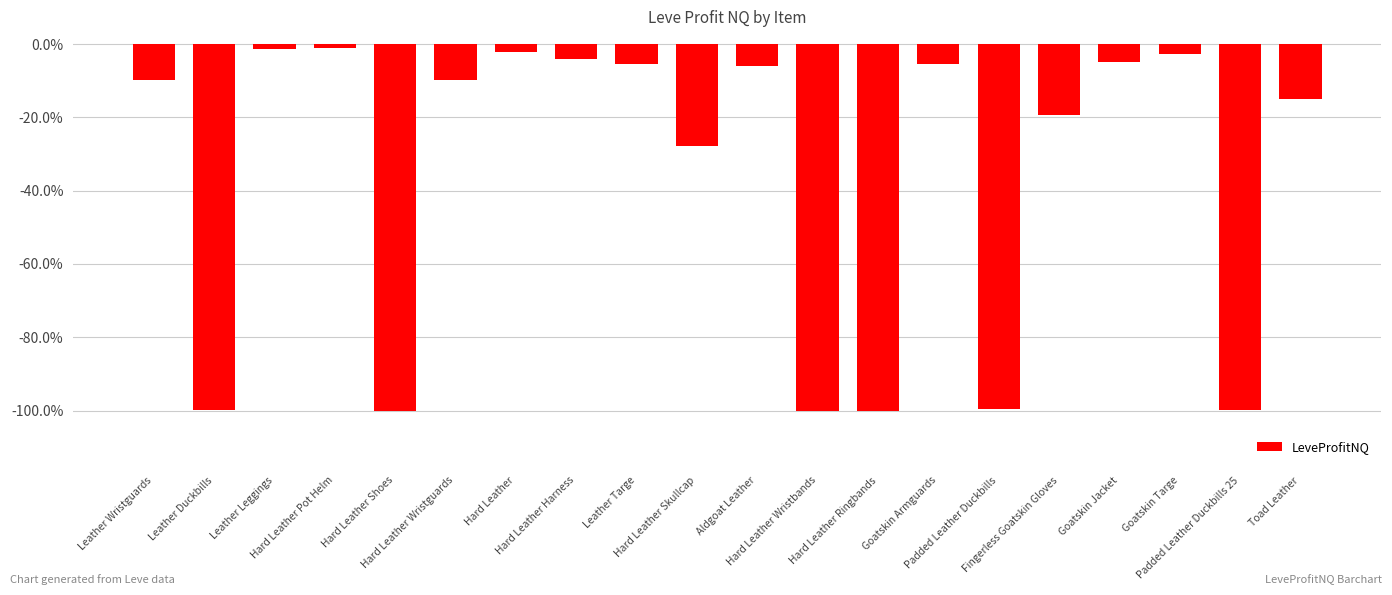

How many data points does each series have?

20